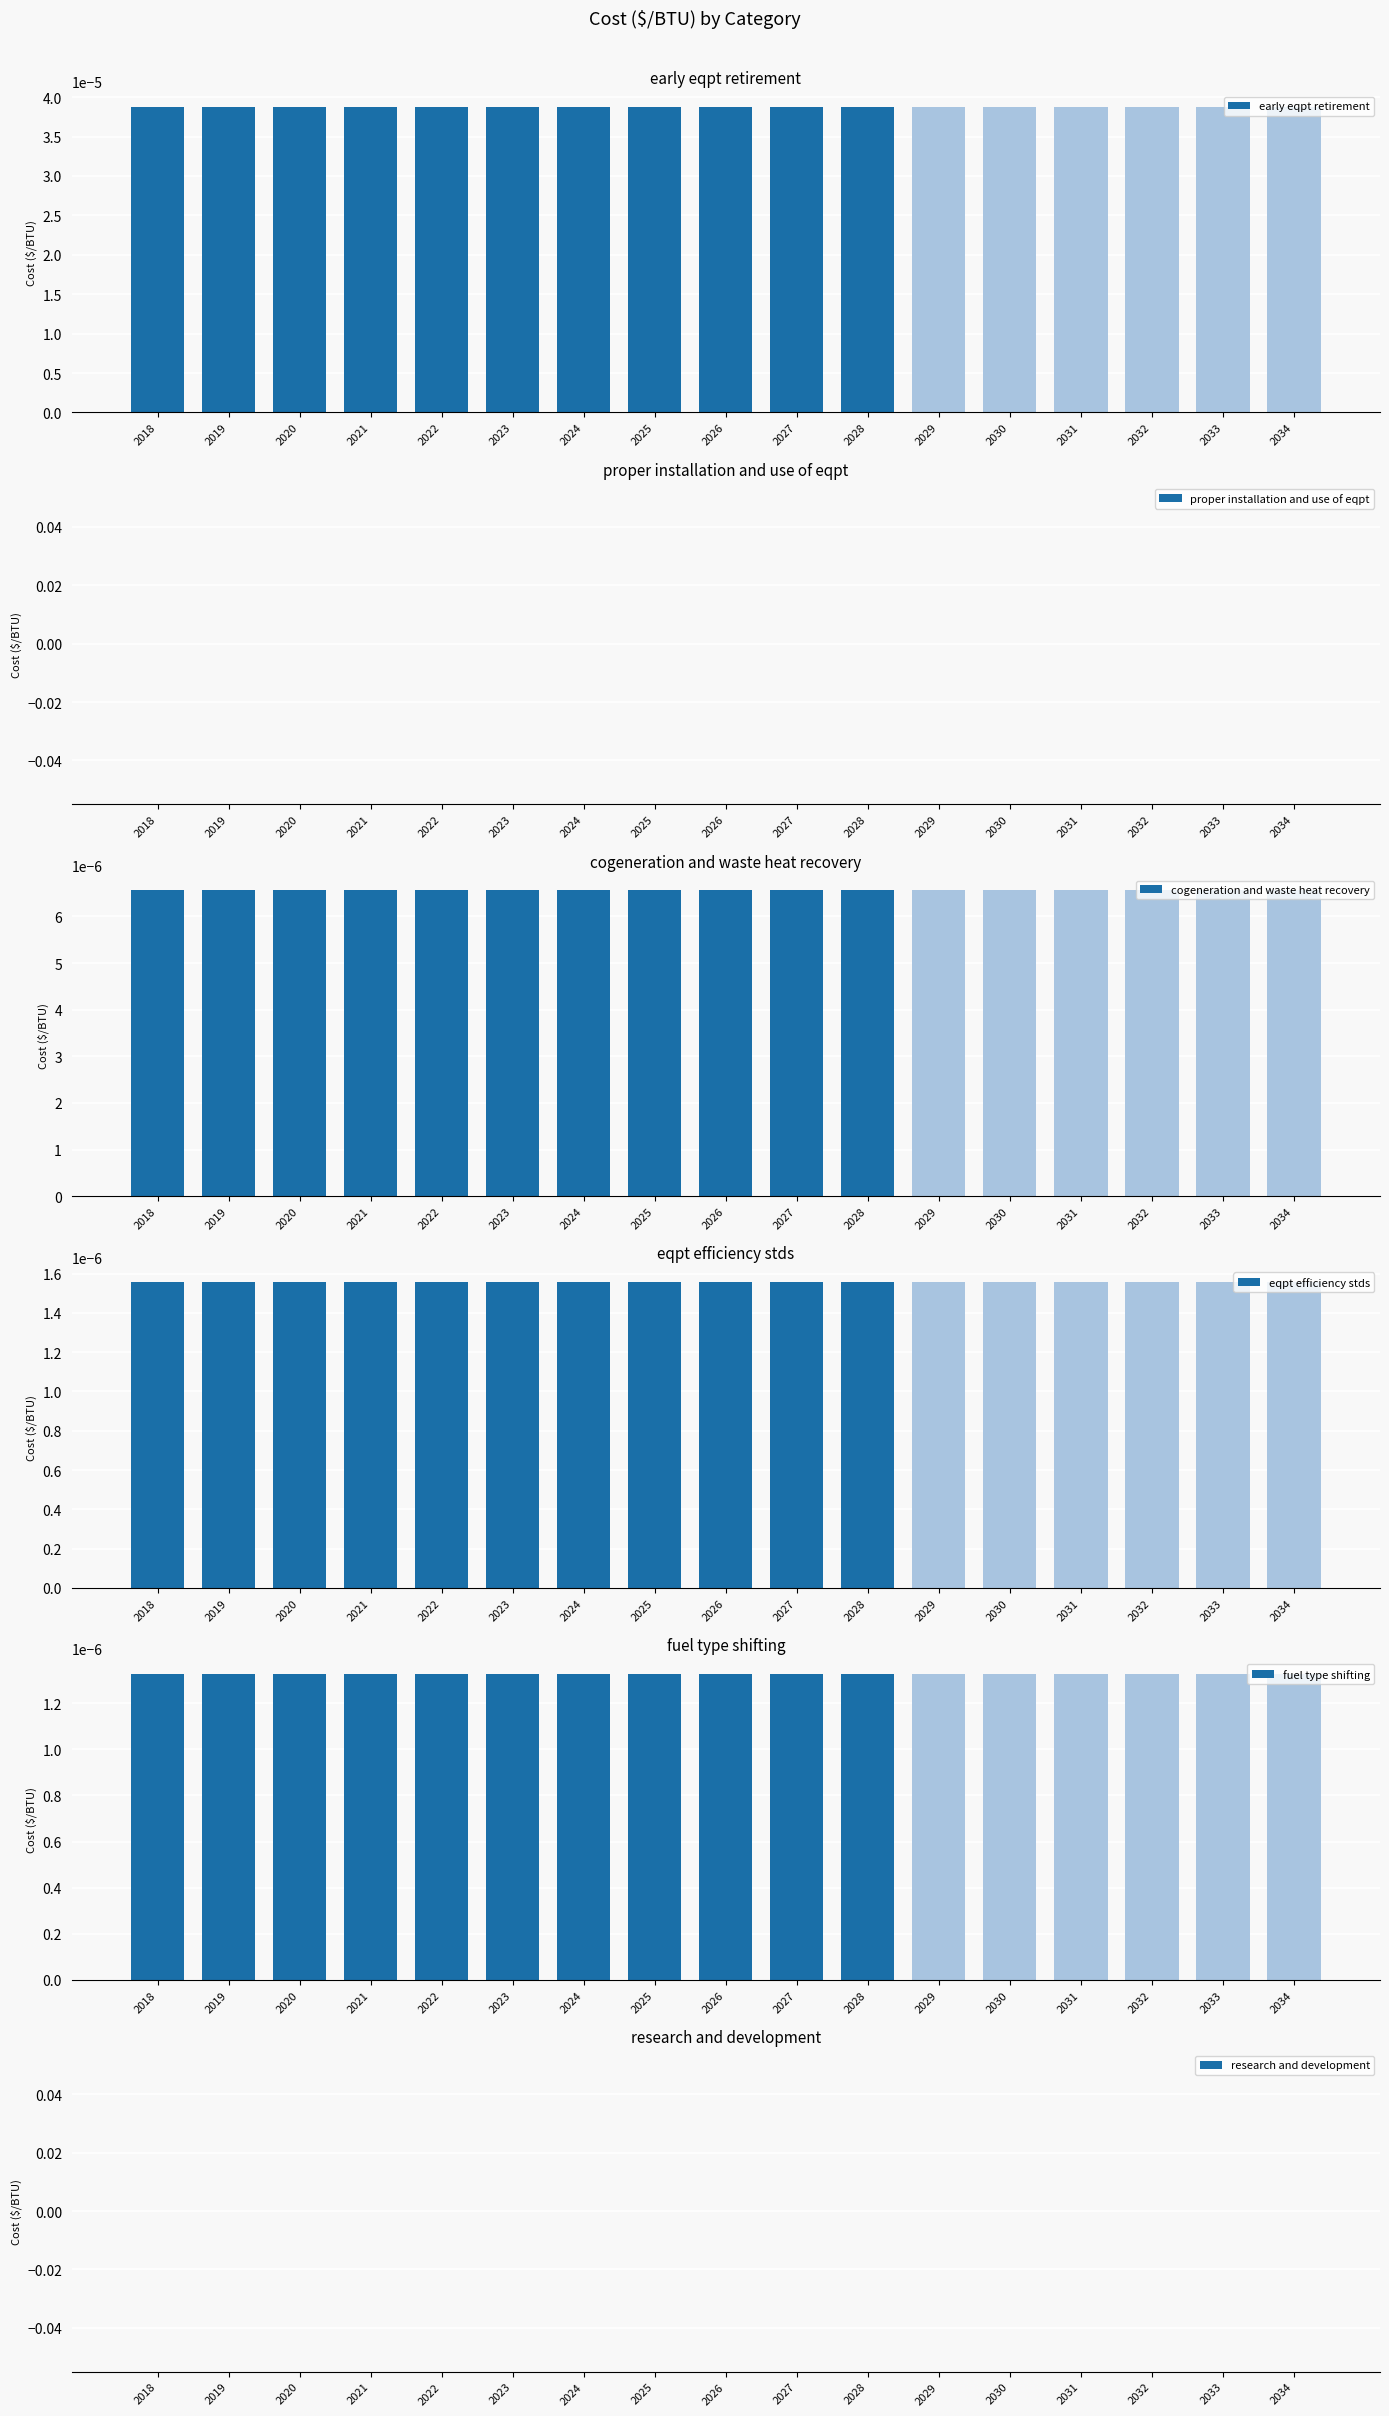

How many series are shown in this chart?

6